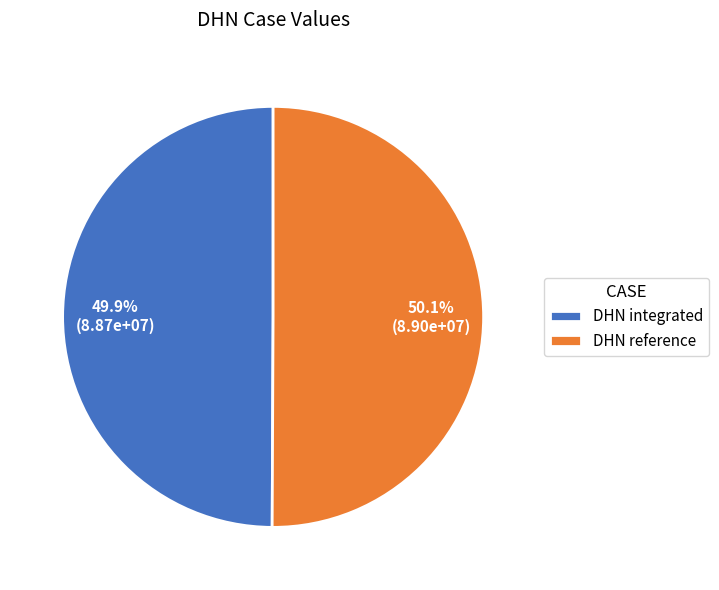

To the nearest percent, what is the combined percentage of DHN reference and DHN integrated?

100%